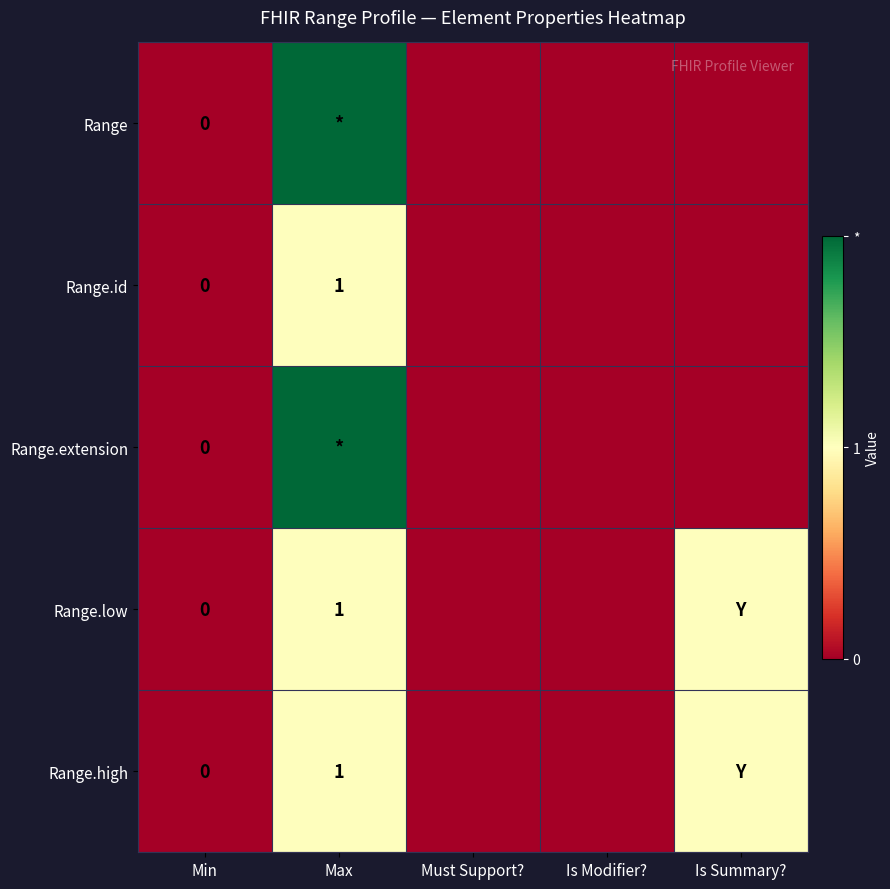

Is it true that Range.high equals 1 at Max?

True